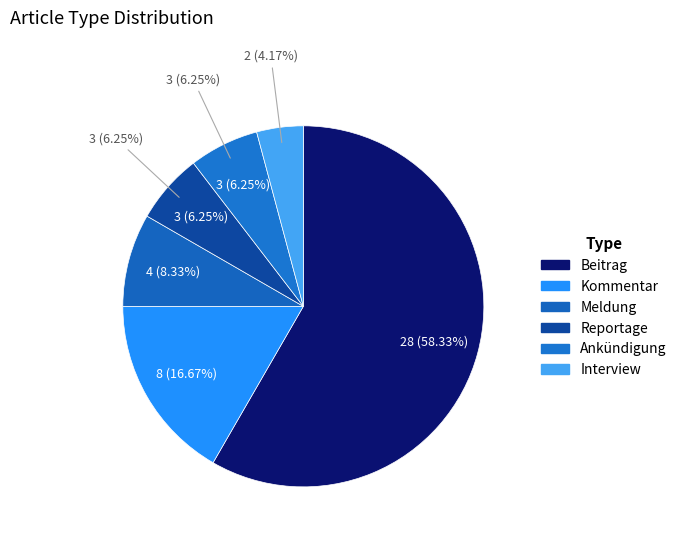

How many segments does this pie chart have?

6